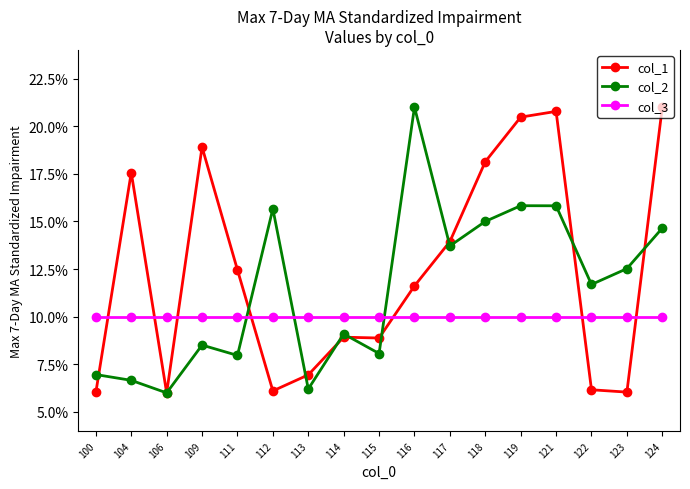

The col_1 series shows 0.3 at 119. True or false?

False